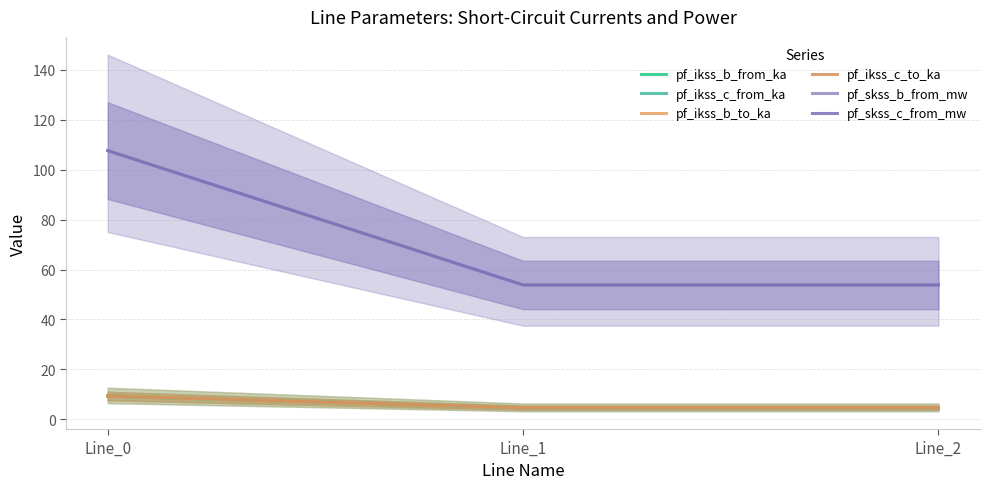

Reading left to right, list all the values displayed in this chart.

pf_ikss_b_from_ka: Line_0=9.3	Line_1=4.7	Line_2=4.7
pf_ikss_c_from_ka: Line_0=9.3	Line_1=4.7	Line_2=4.7
pf_ikss_b_to_ka: Line_0=9.3	Line_1=4.7	Line_2=4.7
pf_ikss_c_to_ka: Line_0=9.3	Line_1=4.7	Line_2=4.7
pf_skss_b_from_mw: Line_0=107.7	Line_1=53.8	Line_2=53.8
pf_skss_c_from_mw: Line_0=107.7	Line_1=53.8	Line_2=53.8